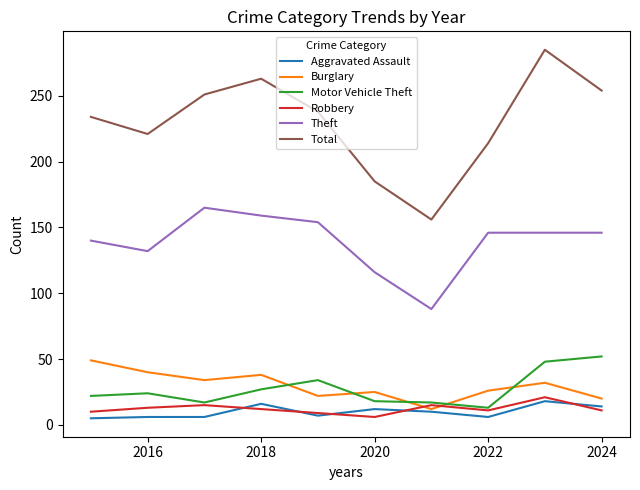

In Burglary, how many points are lower than both neighbors (excluding endpoints)?

3